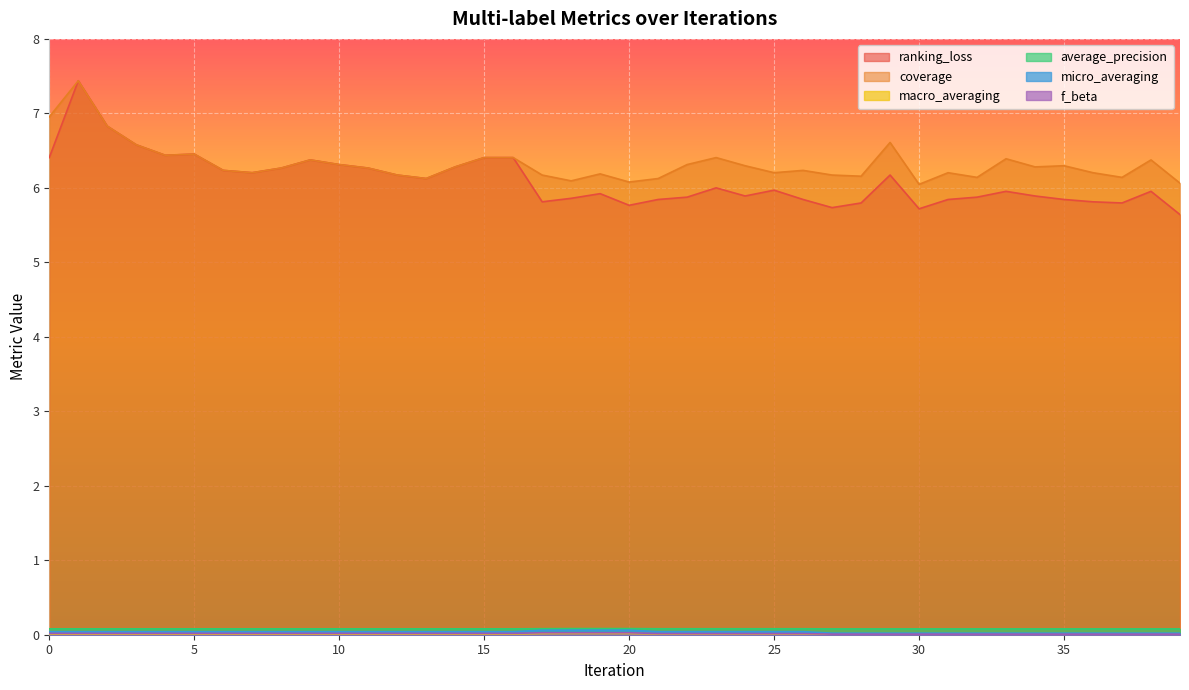

How many series are shown in this chart?

6